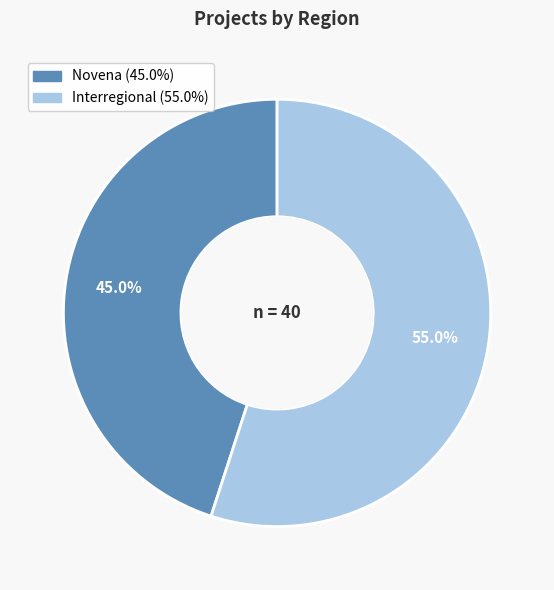

Do Interregional and Novena together represent more than half of the pie?

Yes